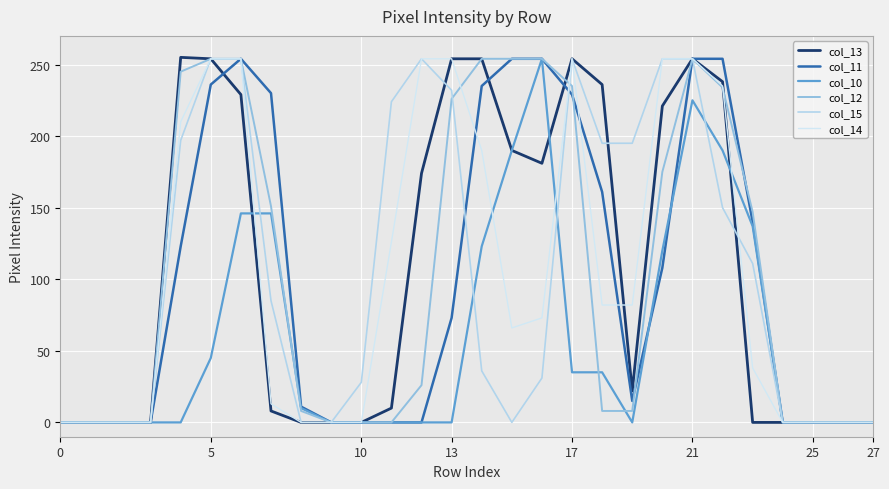

At which label does col_14 first exceed 73?

17